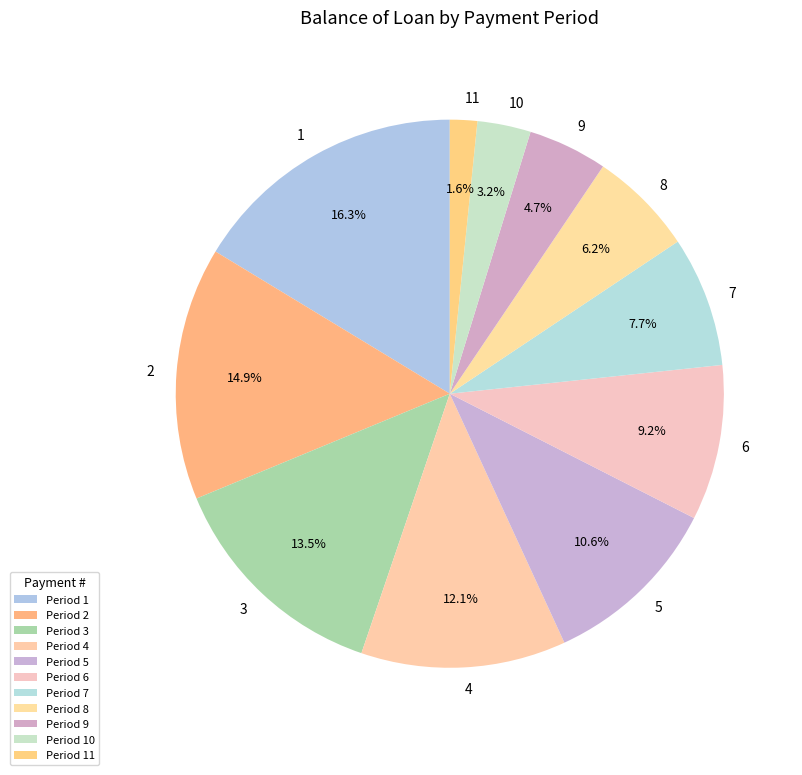

To the nearest percent, what is the combined percentage of 9 and 8?

11%